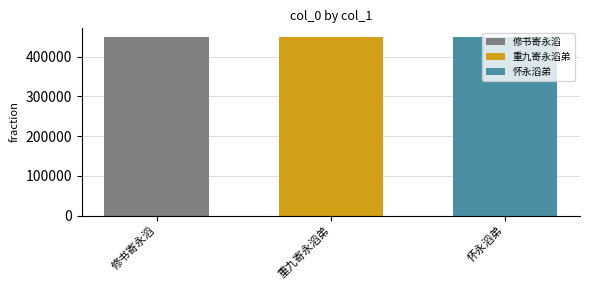

What is the spread (max minus min) of values at 重九寄永滔弟?

309